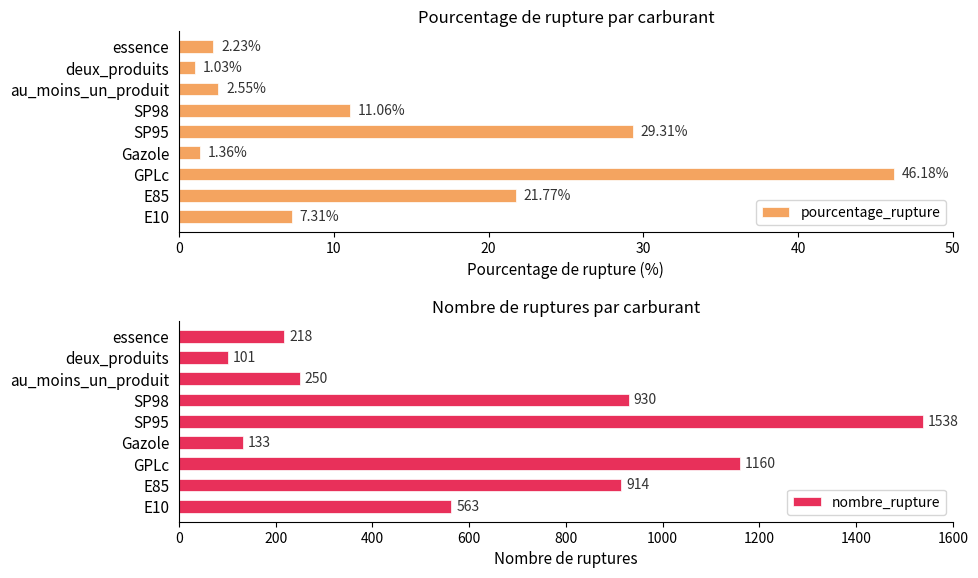

At how many categories does at least one series exceed 941?

2